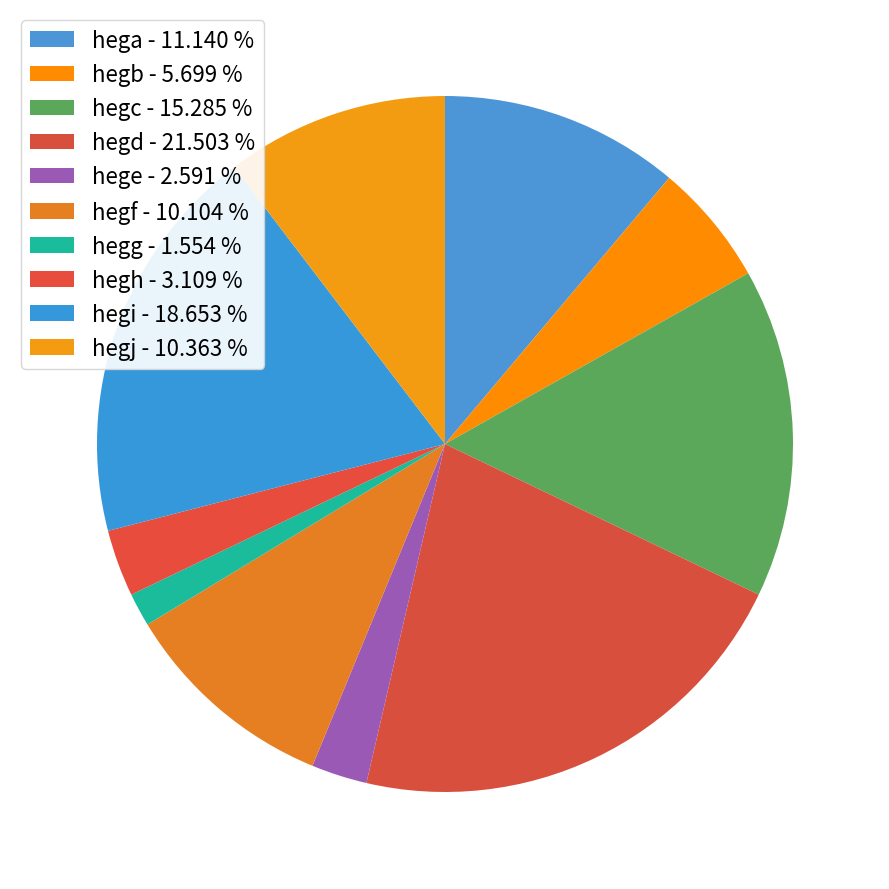

Is it true that hegj is 5% of the pie?

False